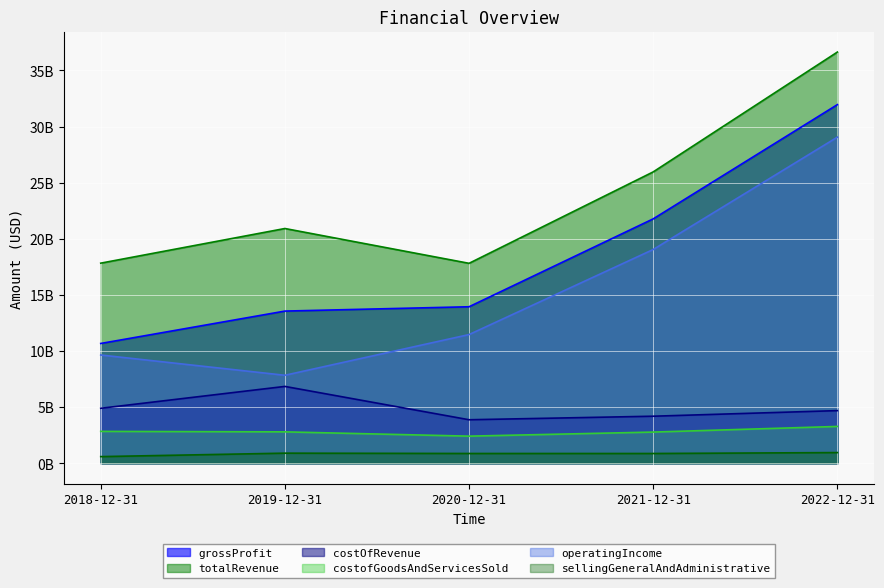

What is the difference between the costOfRevenue values at 2020-12-31 and 2019-12-31?

2970000000